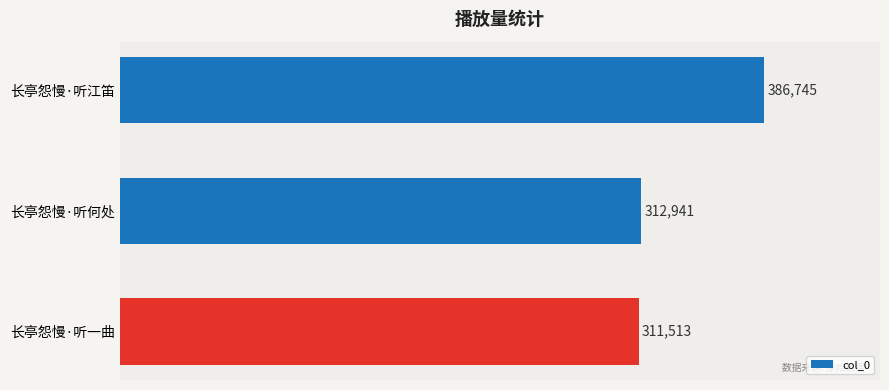

Reading bottom to top, transcribe all the data shown in this chart.

311513	312941	386745